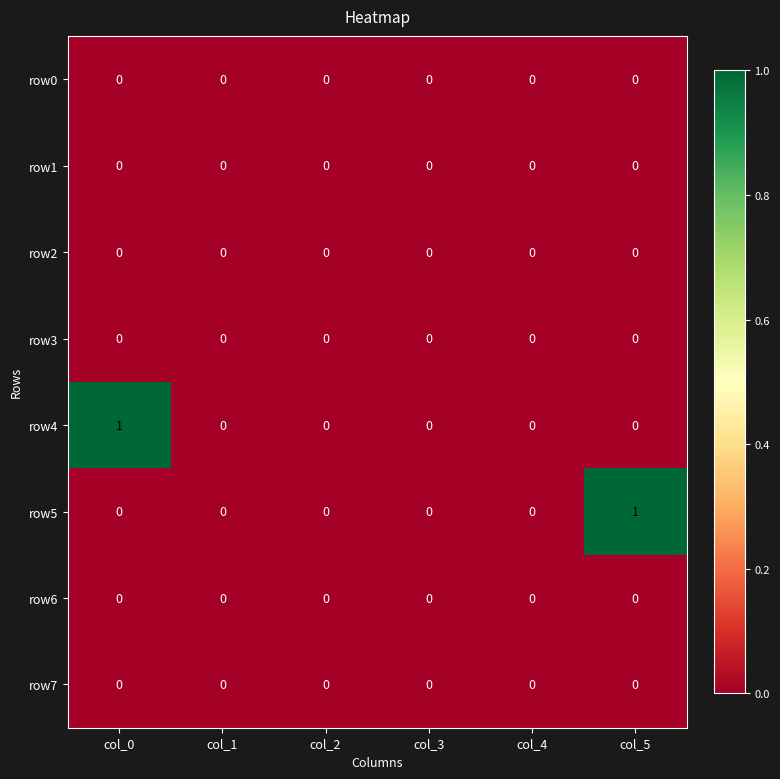

Which series changed the most between col_0 and col_3?

row4